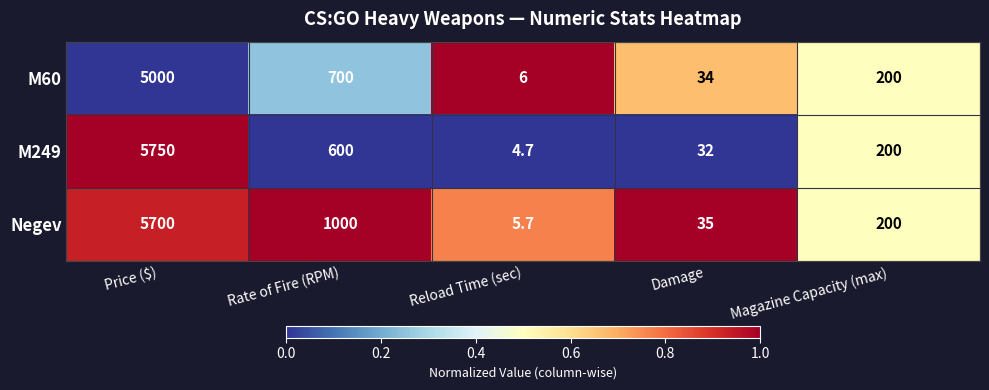

At which category is the sum across all series the highest?

Price ($)